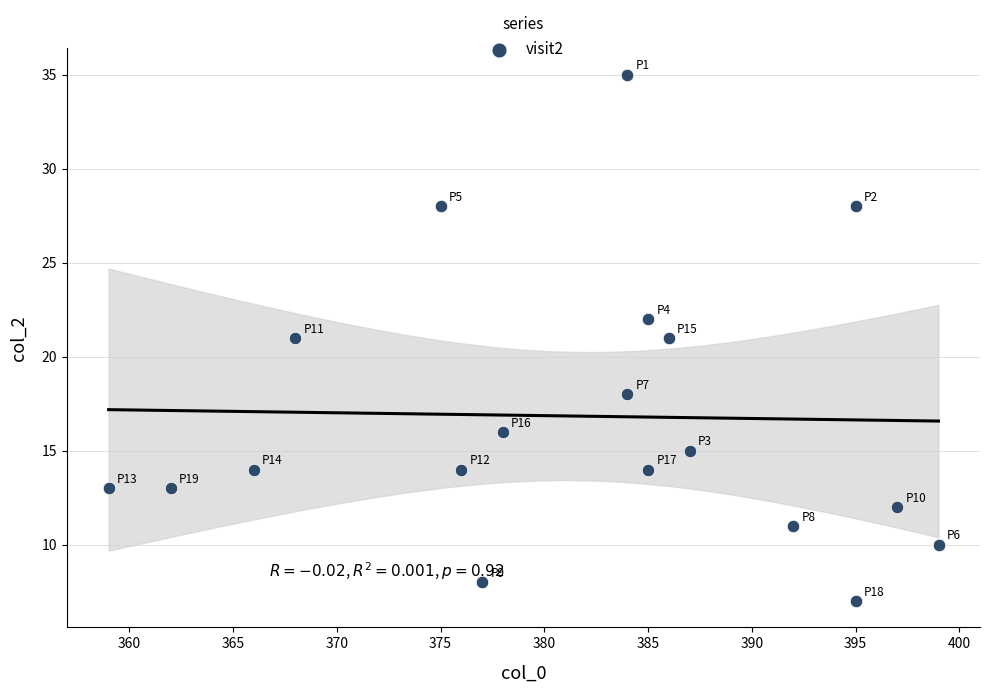

What is the range of Y values (max minus min)?

28